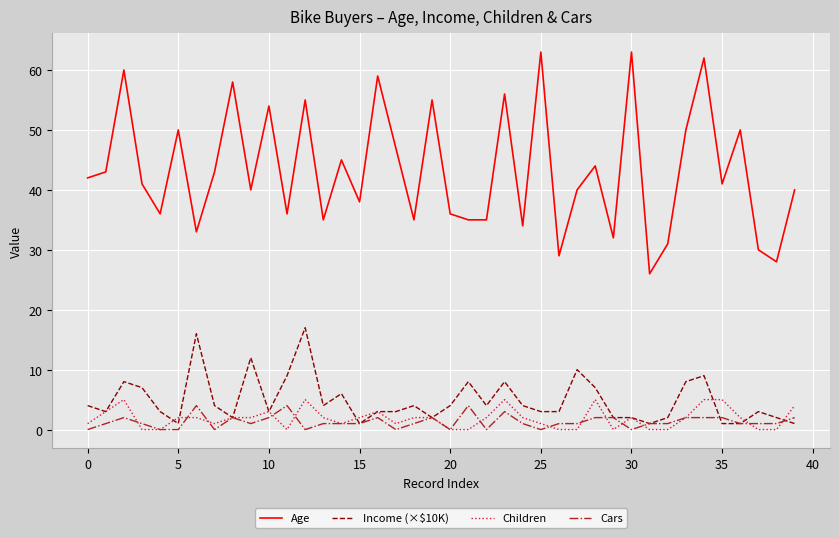

Which series has the largest range (max minus min)?

Age